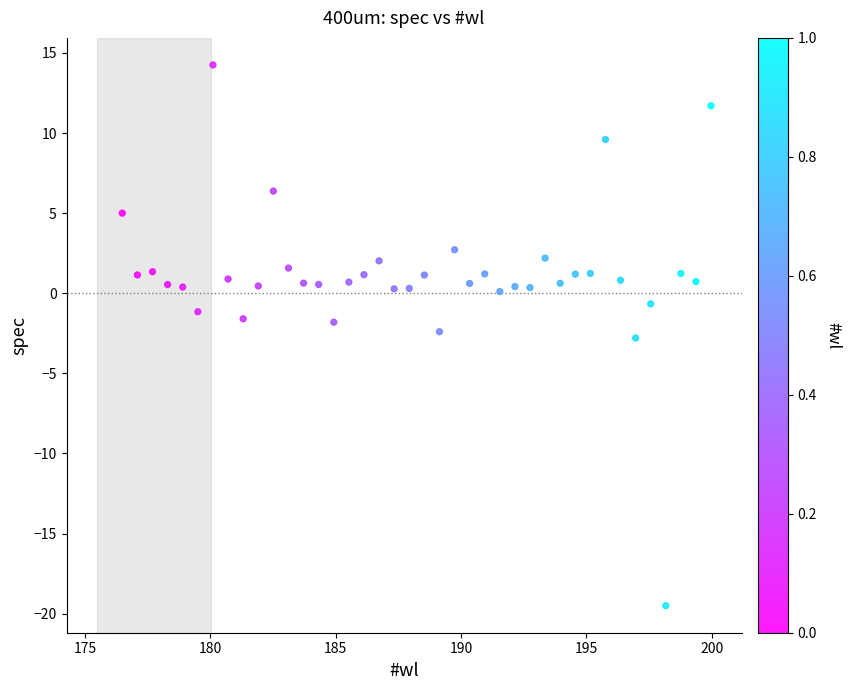

What is the range of X values (max minus min)?

23.5